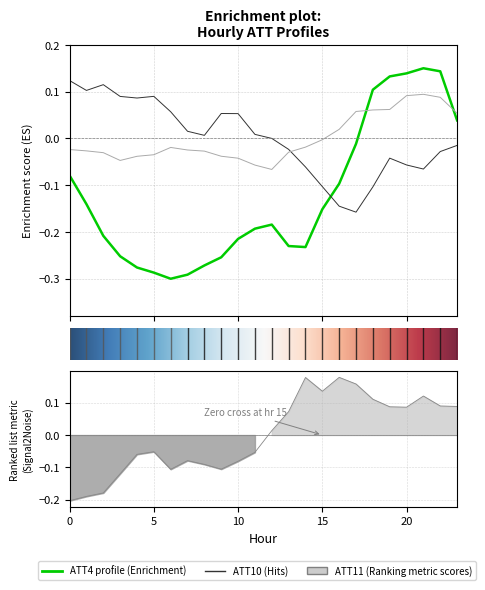

What is the difference between the highest and lowest values at 6?

0.4